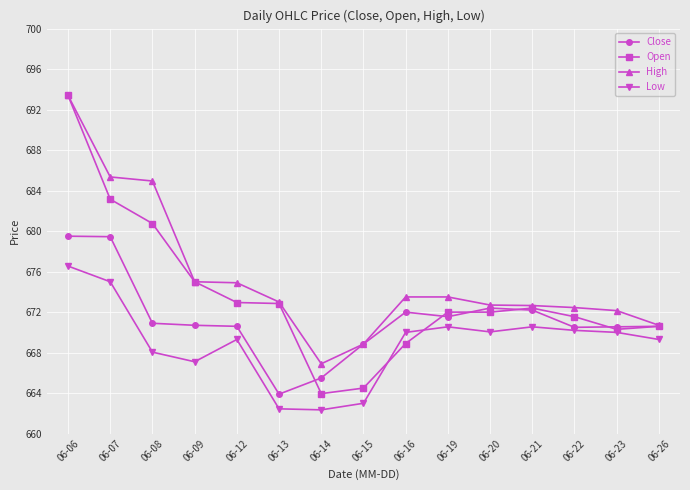

True or false: High and Low cross at least once.

False